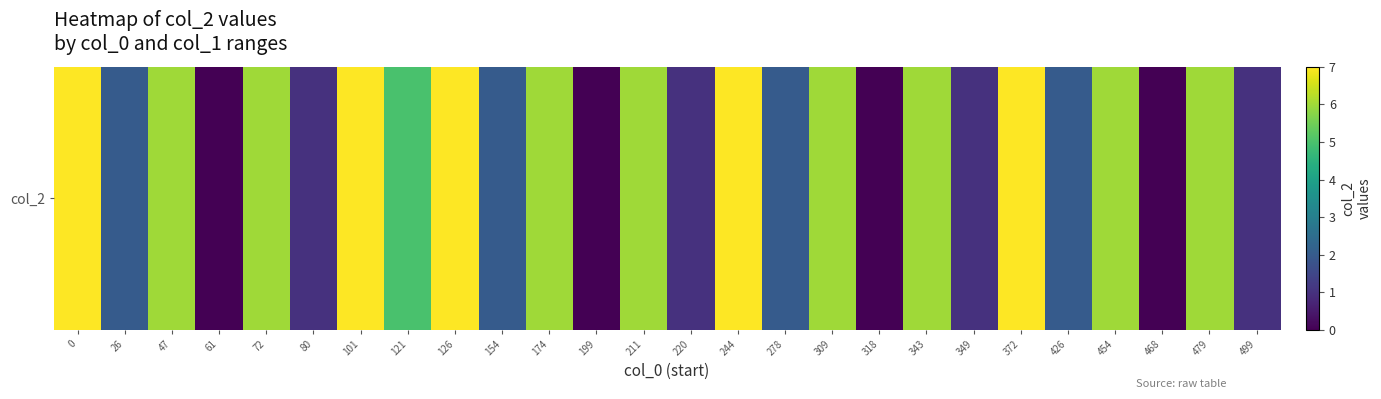

What value does the data have at 72?

6